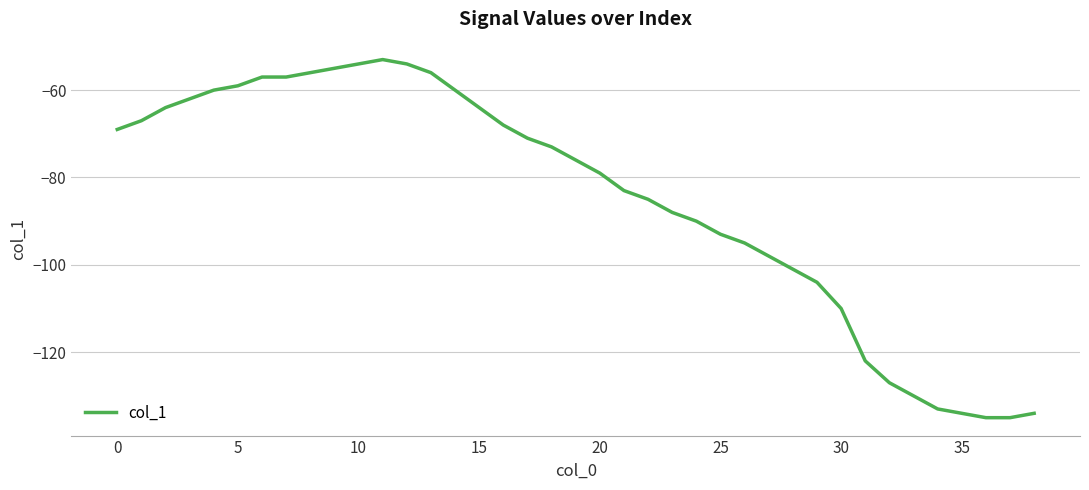

What is the greatest value displayed?

-53